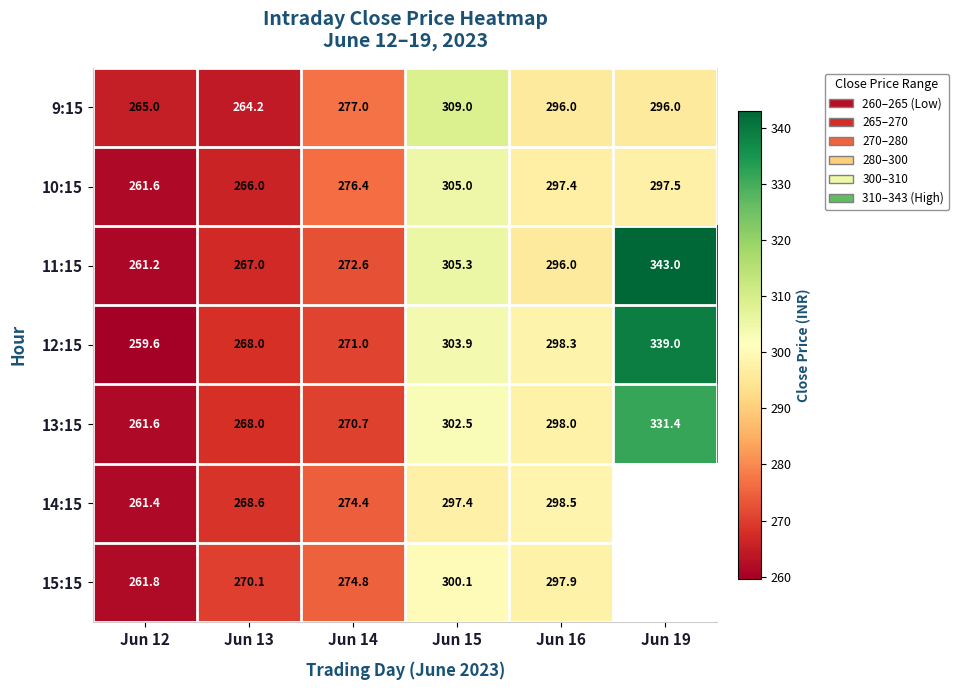

Which category has the highest value across all series?

Jun 19